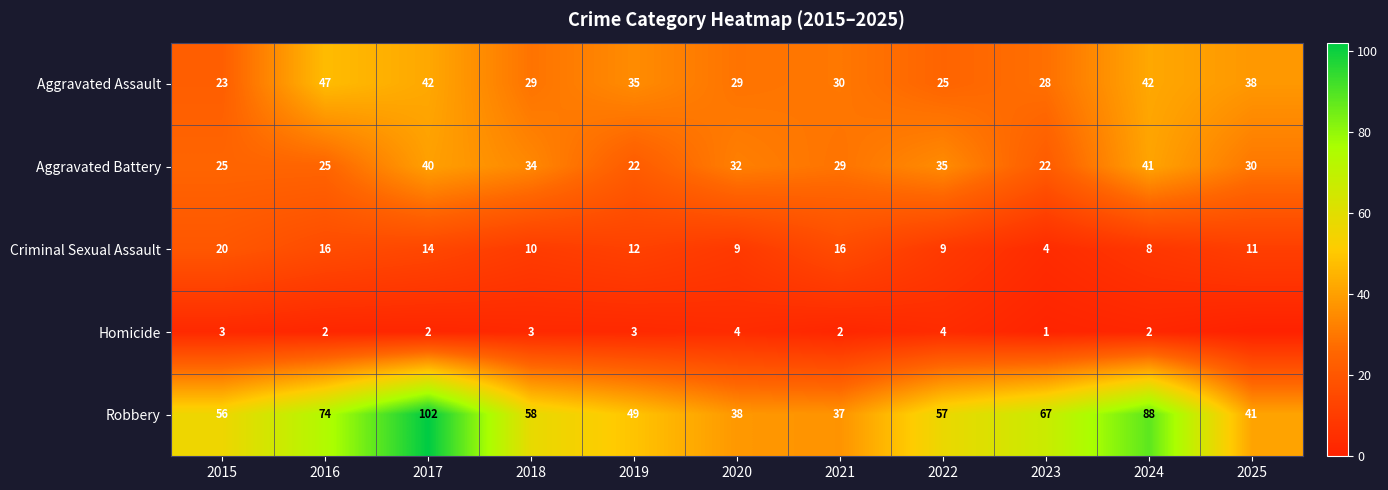

At which label does Criminal Sexual Assault reach its peak?

2015